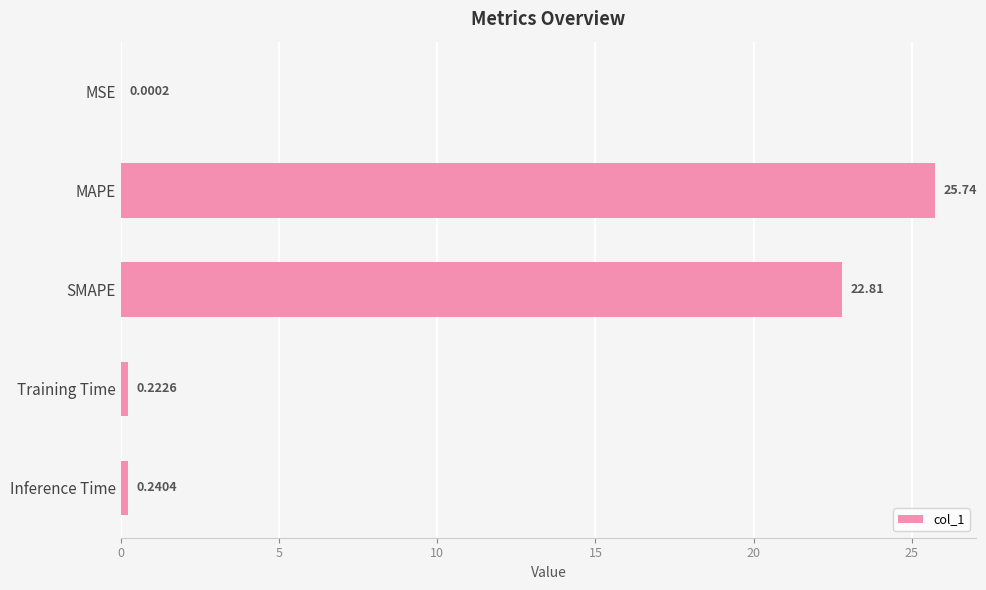

What is the change in value from MAPE to Inference Time?

-25.5